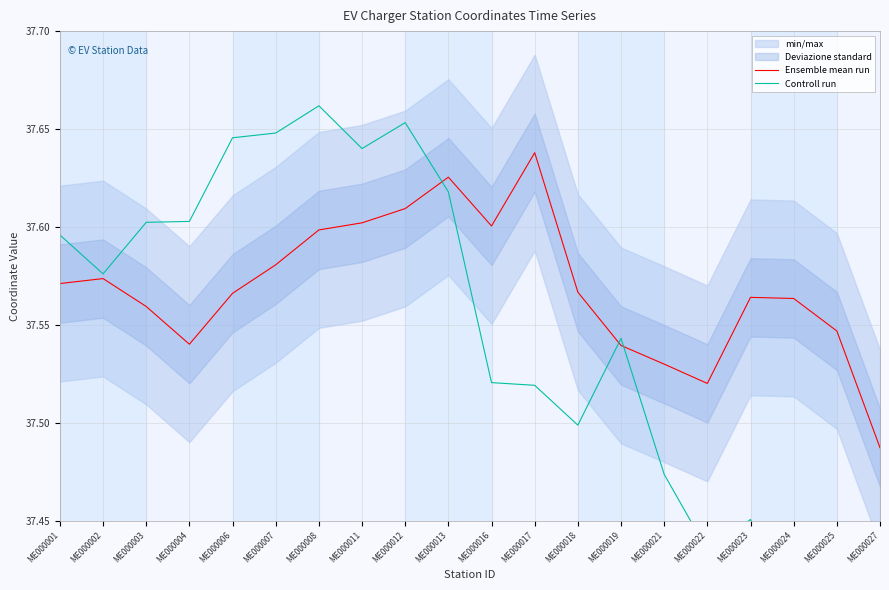

What is the total value across all series at ME000004?

75.1